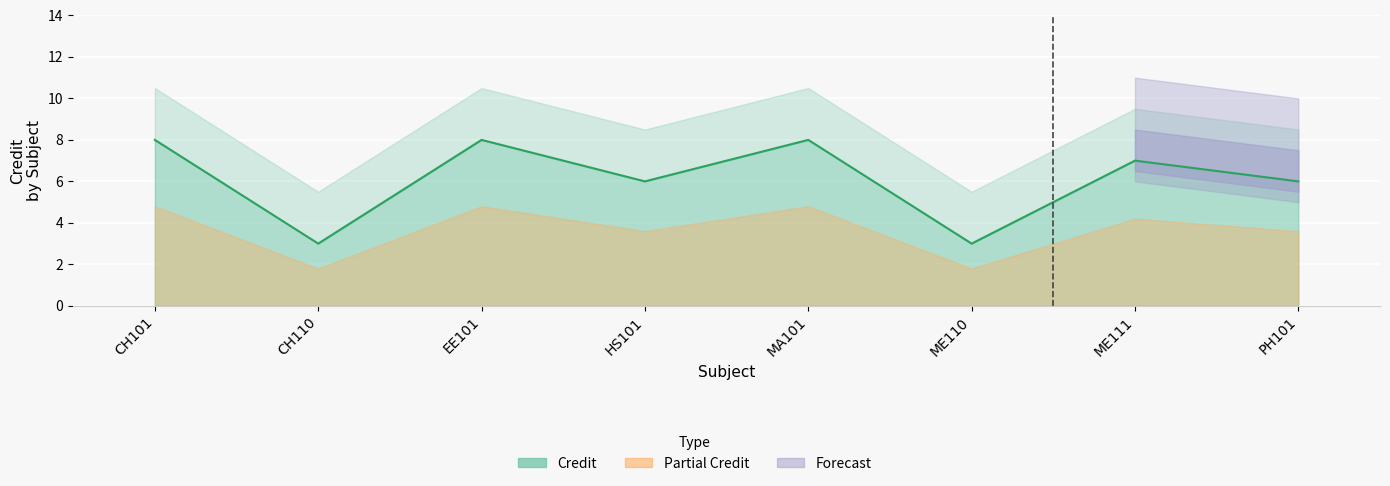

What is the ratio of the value at CH110 to the value at PH101?

0.5